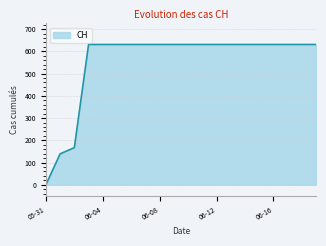

What is the difference between the maximum and minimum values?

631